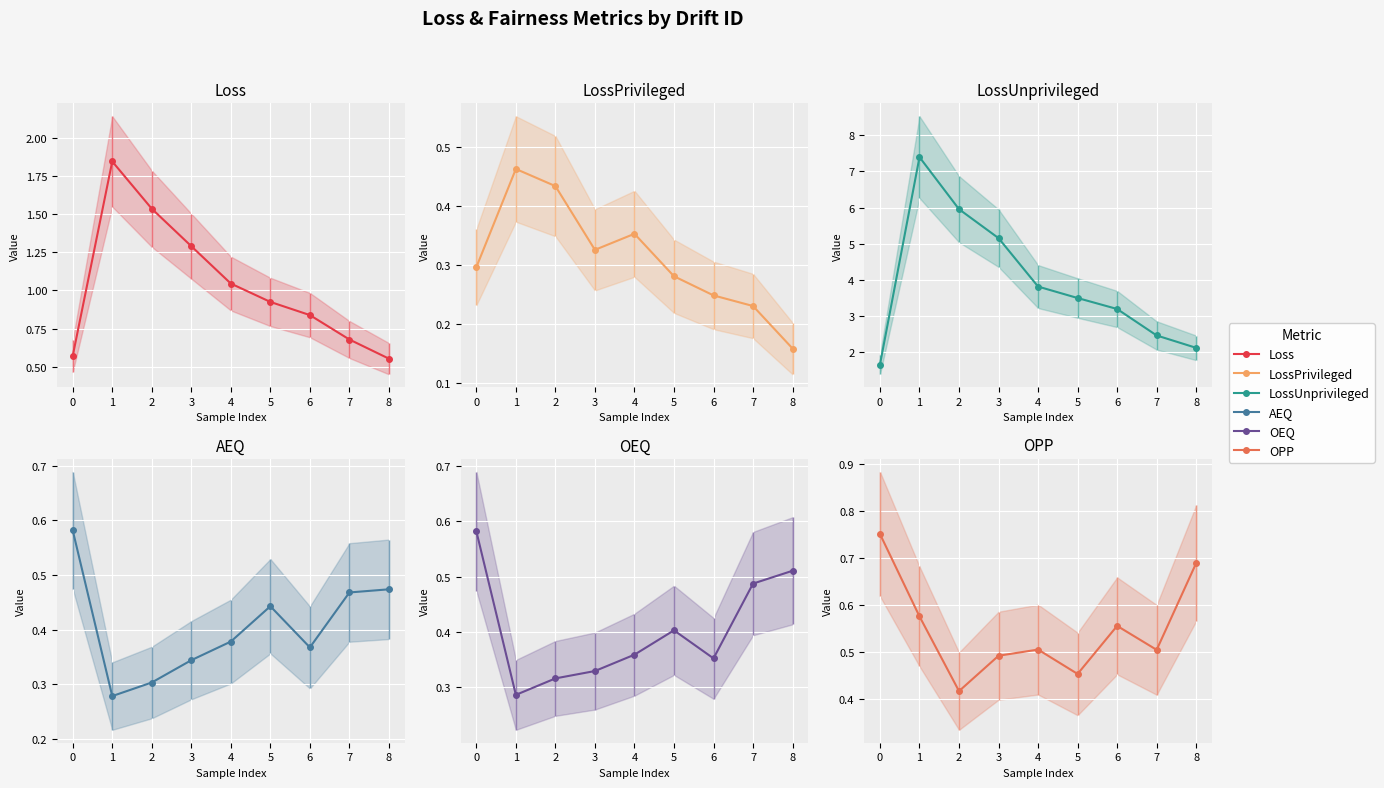

Reading left to right, list all the values displayed in this chart.

Loss: 0.6	1.8	1.5	1.3	1.0	0.9	0.8	0.7	0.6
LossPrivileged: 0.3	0.5	0.4	0.3	0.4	0.3	0.2	0.2	0.2
LossUnprivileged: 1.7	7.4	6.0	5.2	3.8	3.5	3.2	2.5	2.1
AEQ: 0.6	0.3	0.3	0.3	0.4	0.4	0.4	0.5	0.5
OEQ: 0.6	0.3	0.3	0.3	0.4	0.4	0.4	0.5	0.5
OPP: 0.8	0.6	0.4	0.5	0.5	0.5	0.6	0.5	0.7